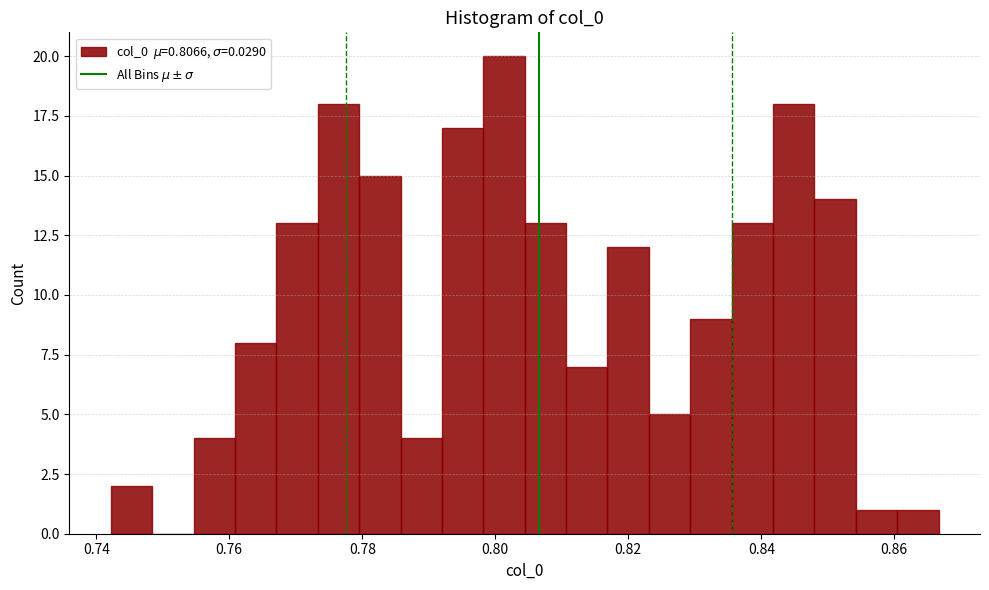

Read against the x-axis, roughly where is the centre of the tallest bar?

0.802